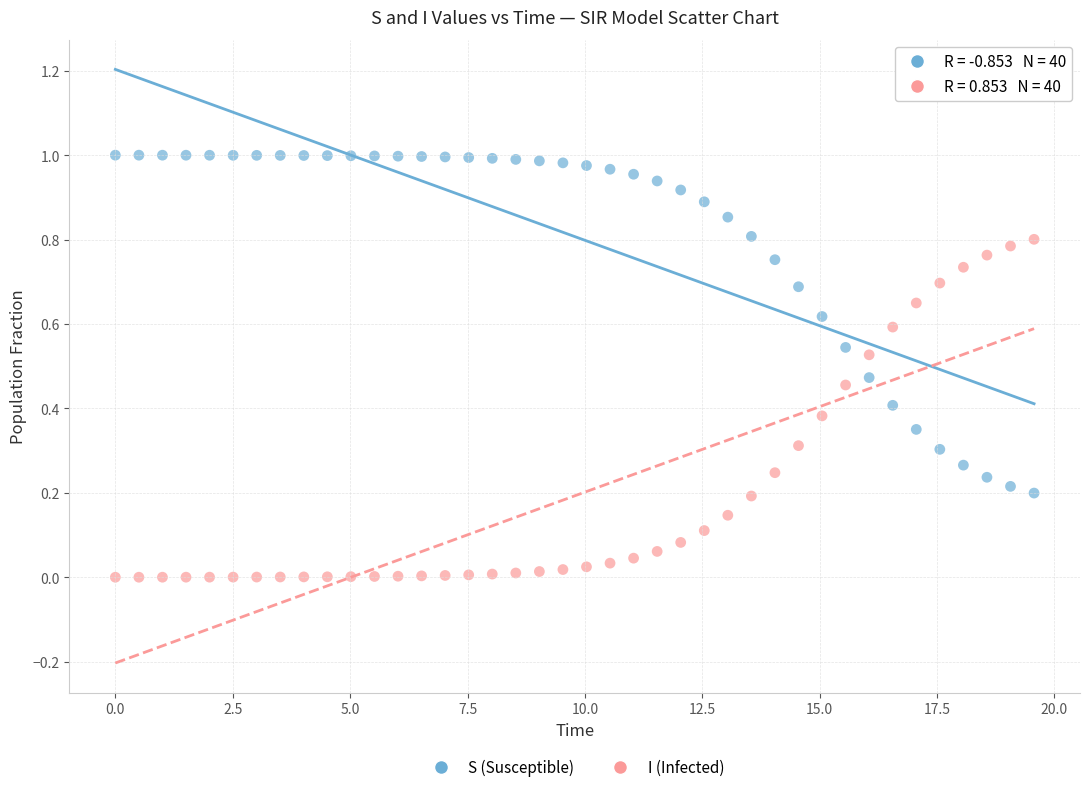

Which series reaches the maximum Y coordinate?

S (Susceptible)